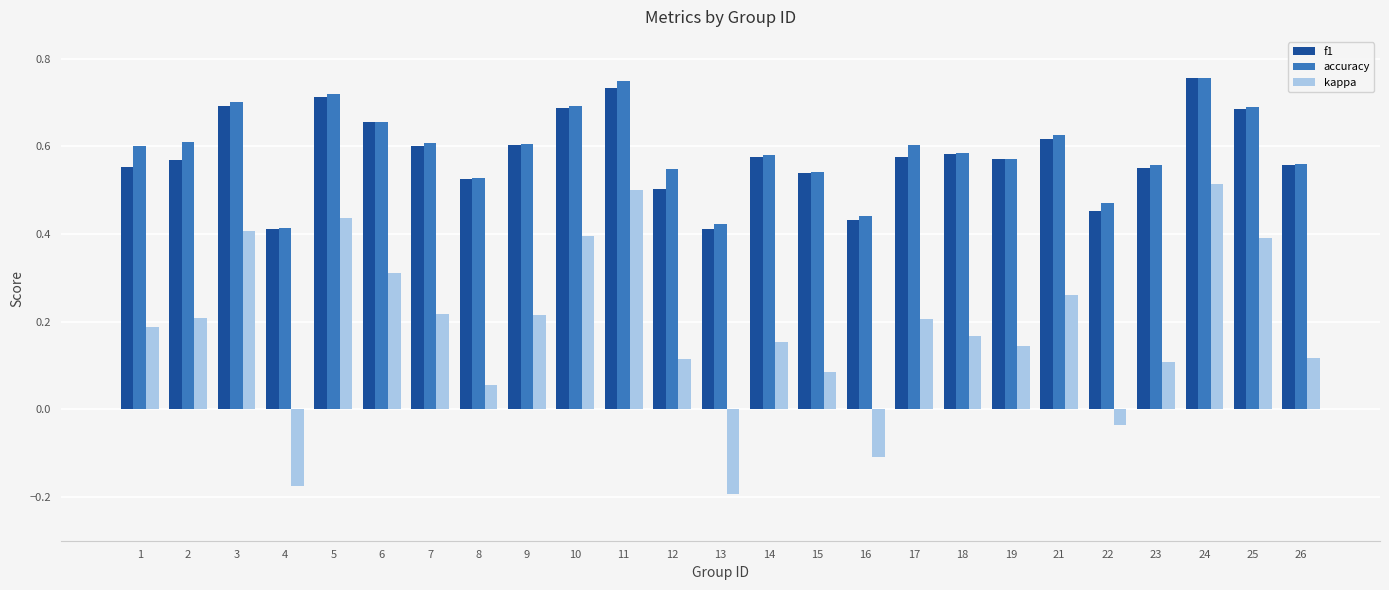

Is the value of accuracy at 19 greater than the value of f1 at 1?

Yes